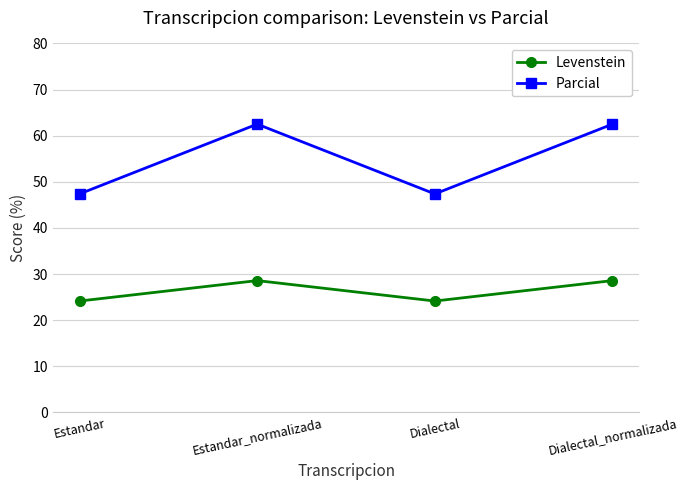

What is the spread (max minus min) of values at Estandar_normalizada?

33.9